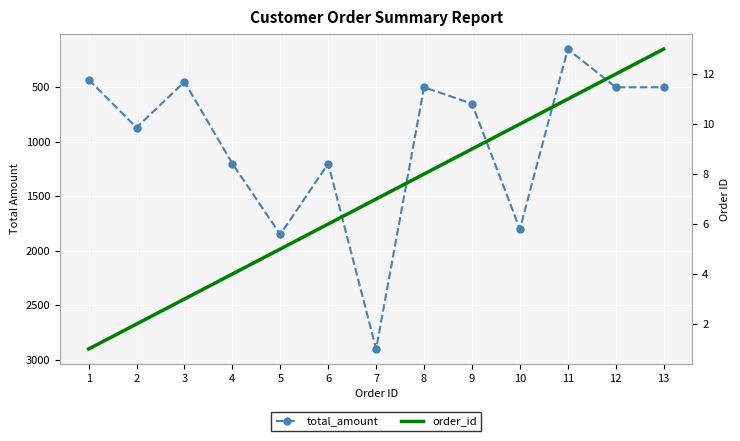

What is the value of the total_amount point at the 4th from the left?

1200